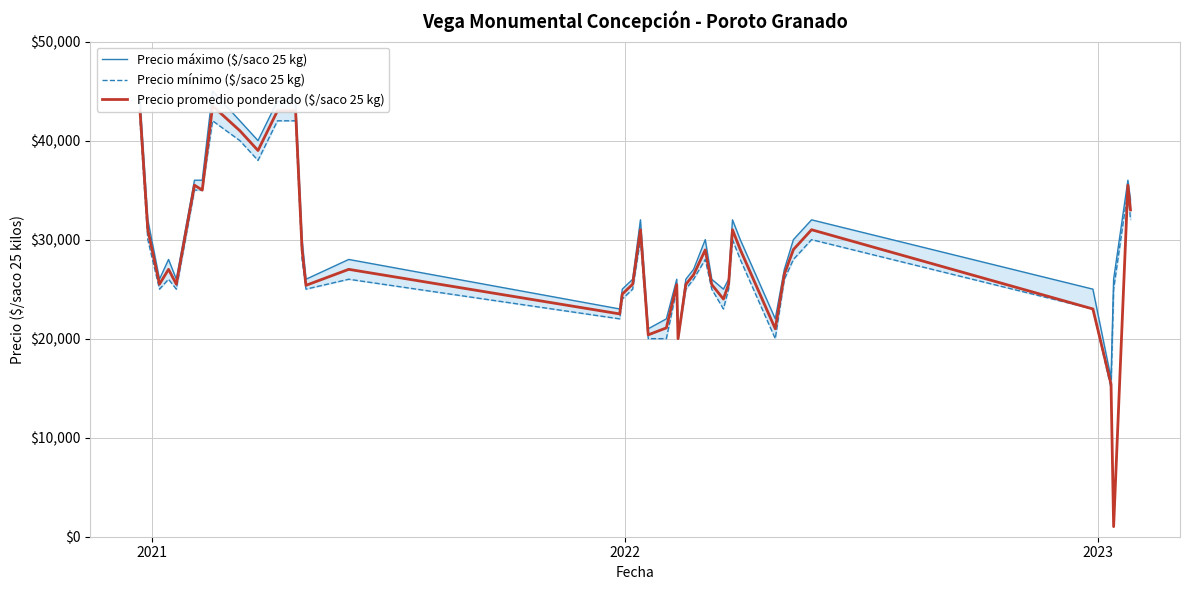

Which series has the largest range (max minus min)?

Precio promedio ponderado ($/saco 25 kg)